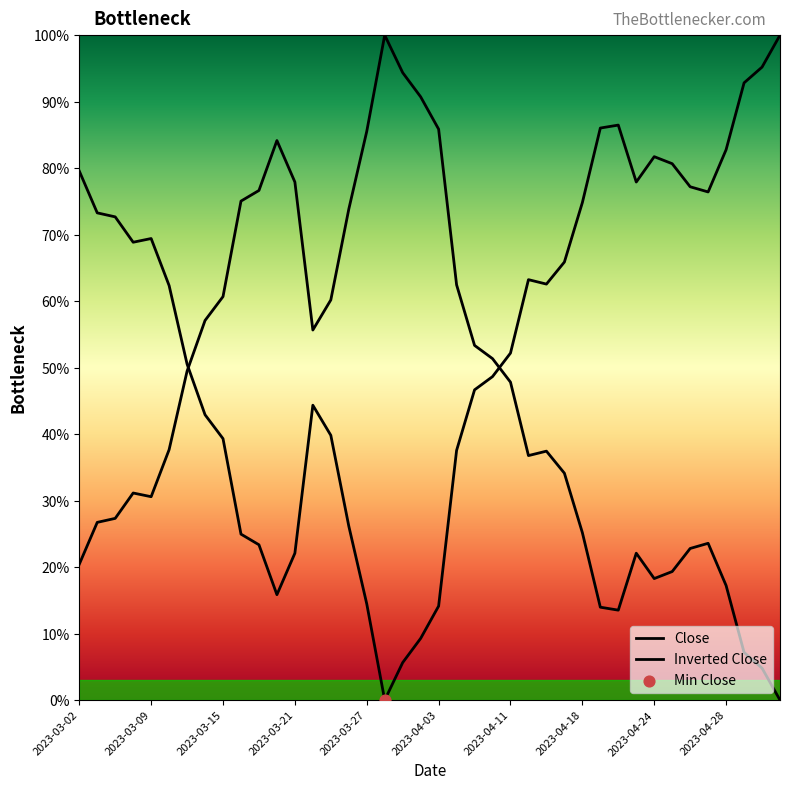

Is this an area chart (filled region under the line)?

Yes